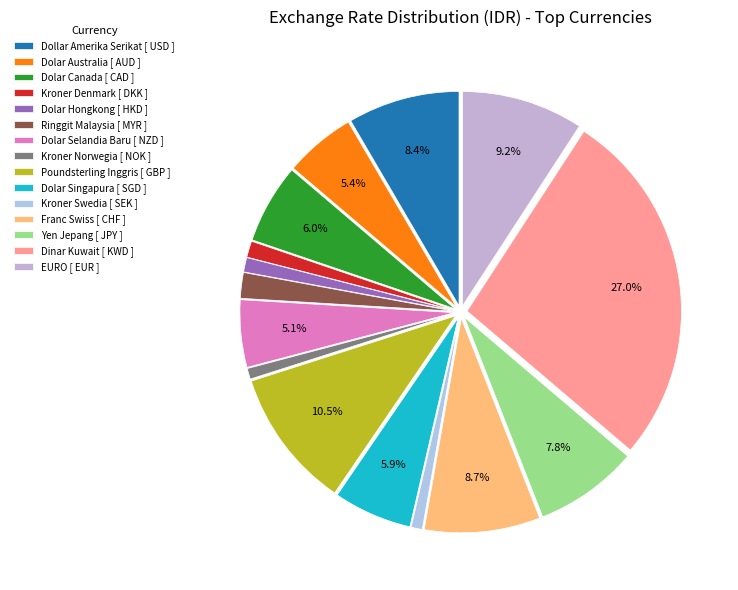

Does EURO [ EUR ] represent more than half of the total?

No